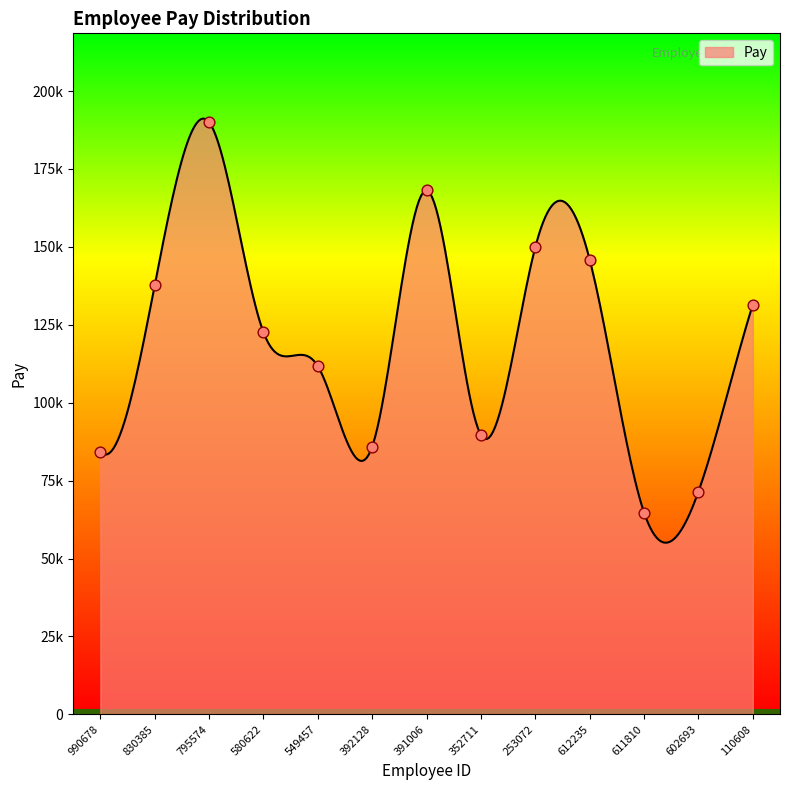

Which has a higher value, 611810 or 602693?

602693